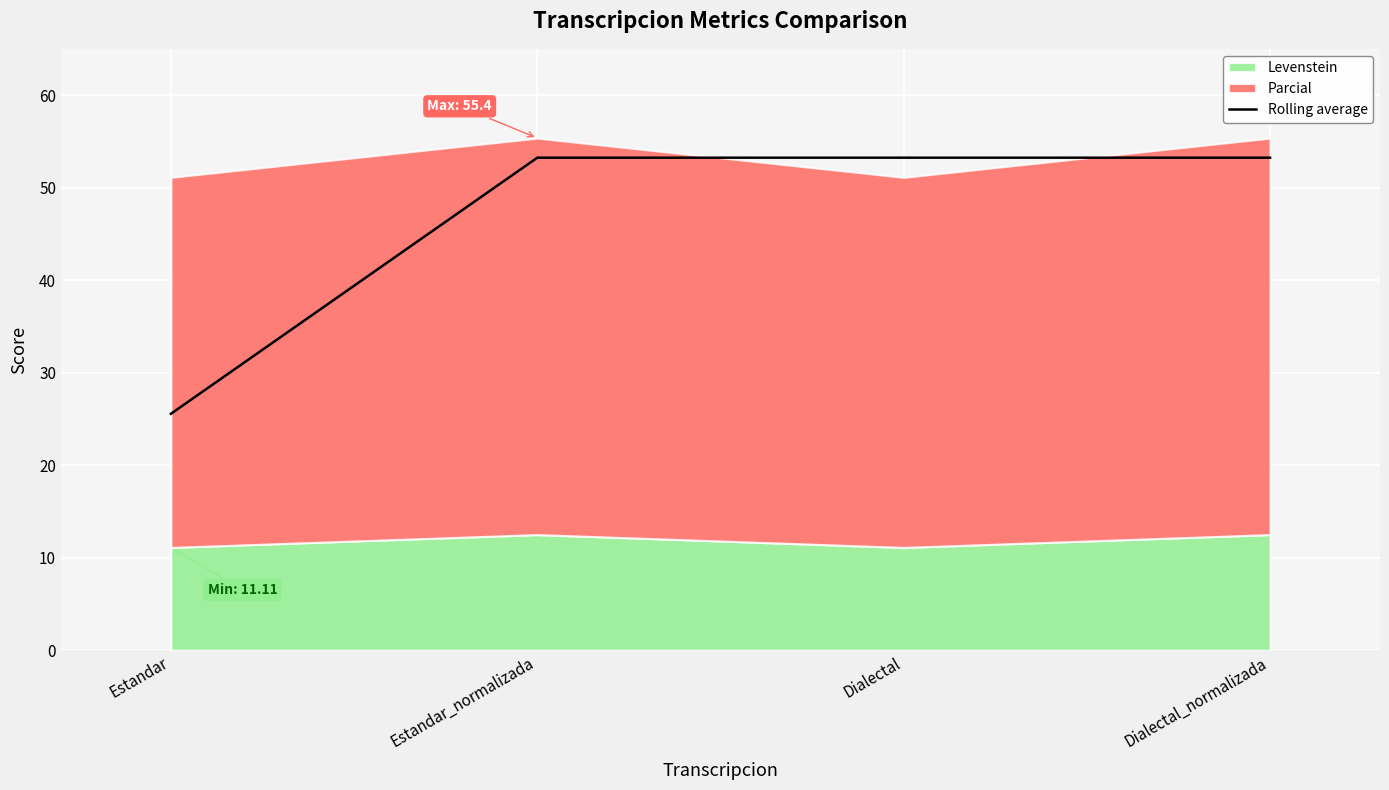

What is the lowest value of the Rolling average series?

25.6